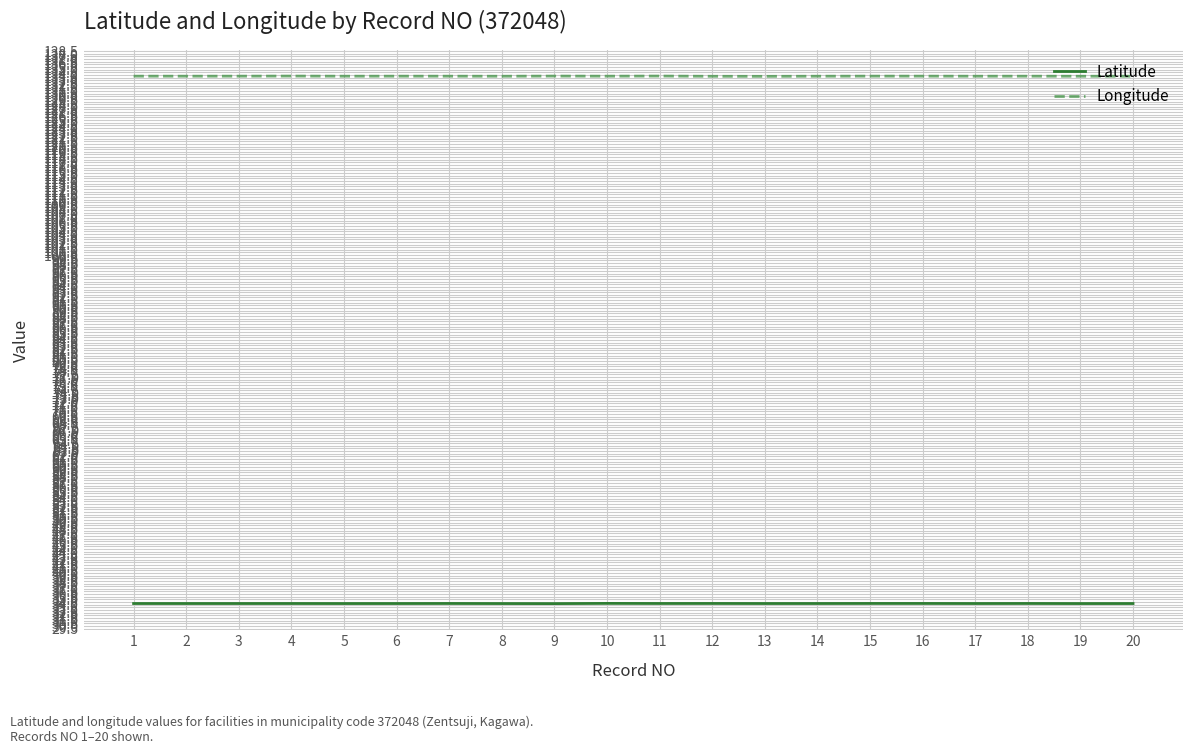

At how many categories does at least one series exceed 97?

20